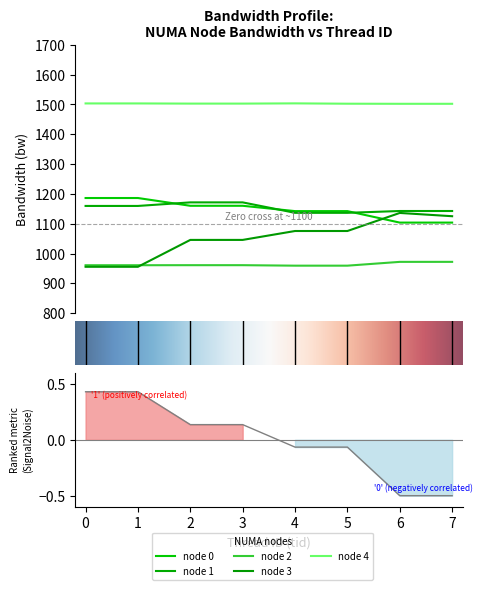

At which label is node_4_bw closest to 1502?

6